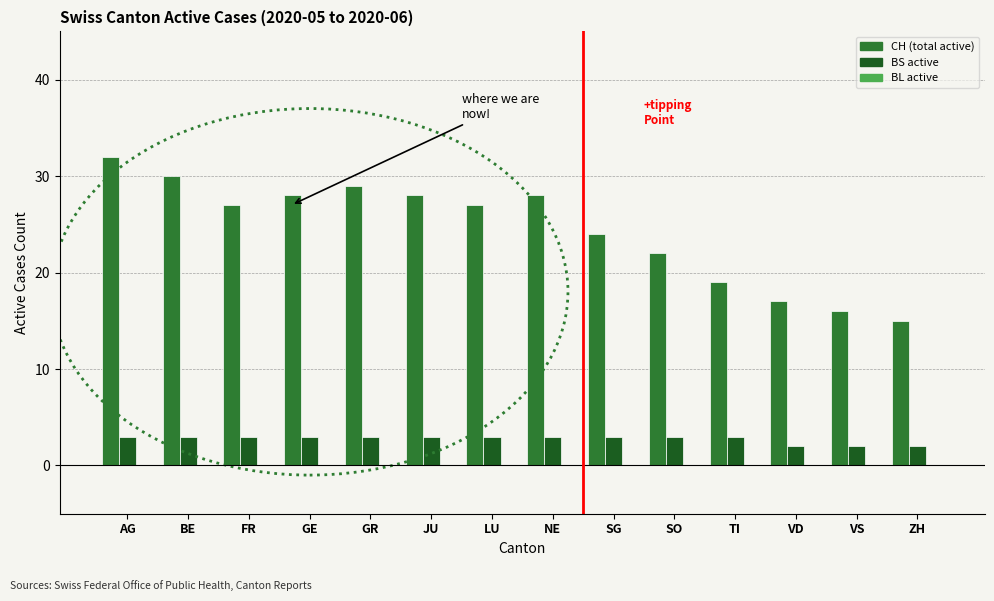

Which label corresponds to the largest value in the chart?

AG